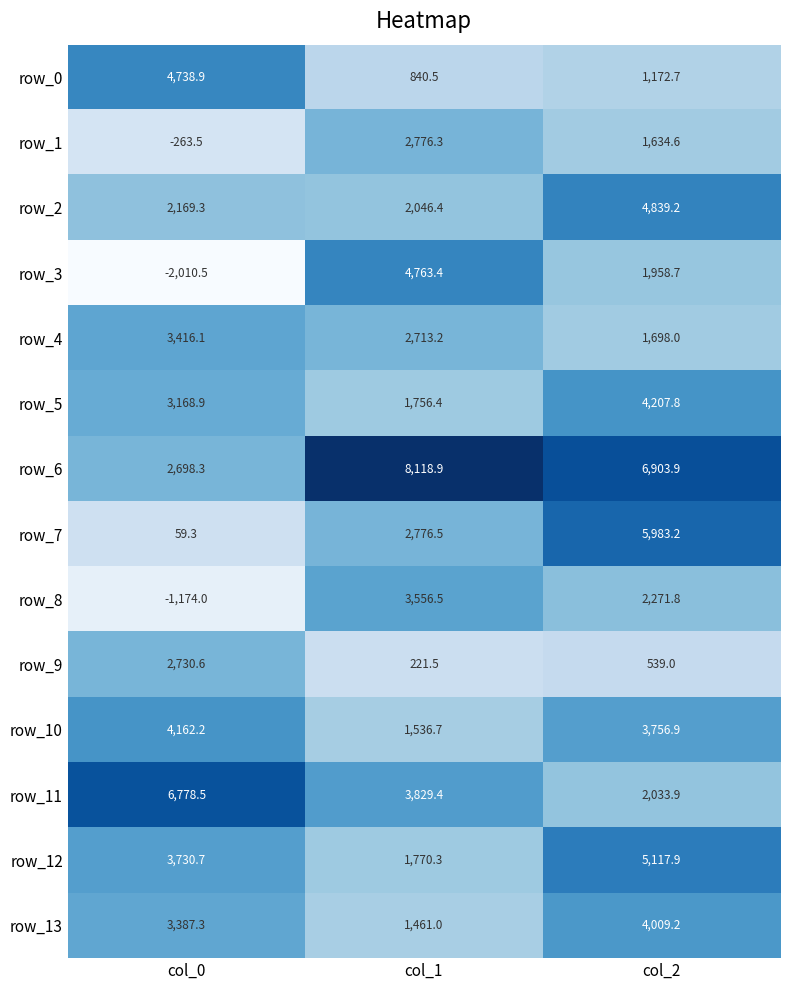

Rank the categories by row_13 value from lowest to highest.

col_1, col_0, col_2